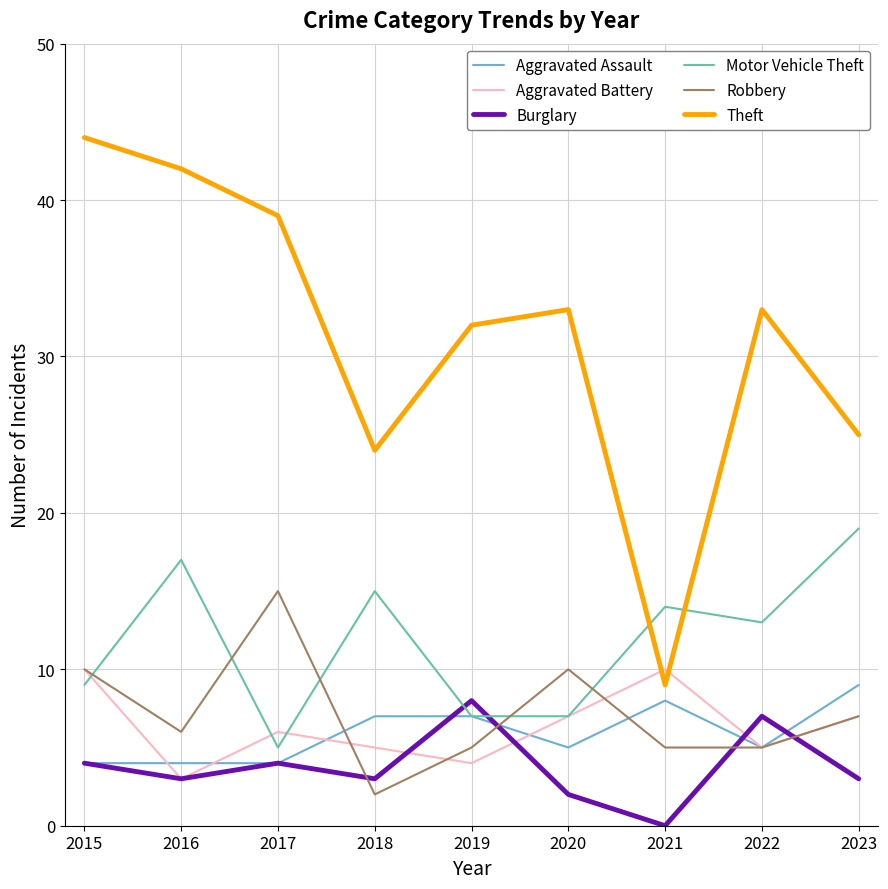

What is the difference between the maximum and minimum values in the Aggravated Battery series?

7